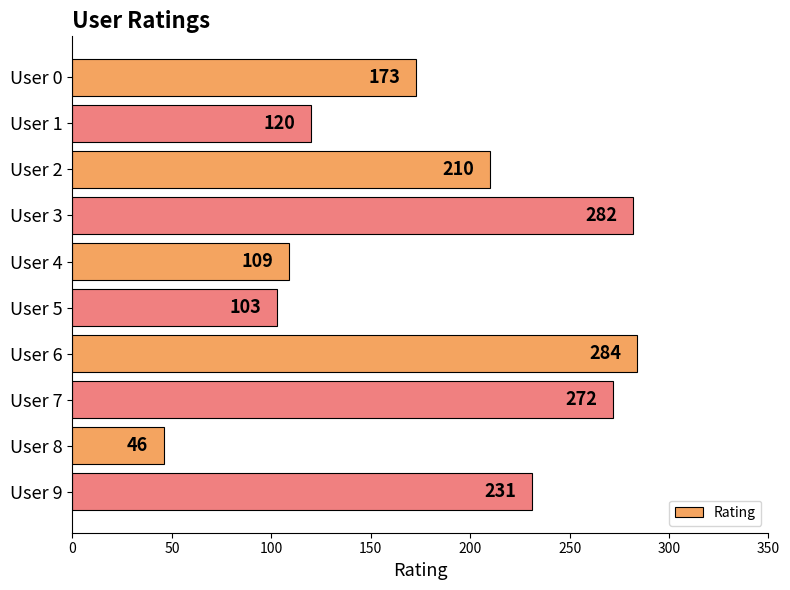

Does the chart contain stacked bars?

No